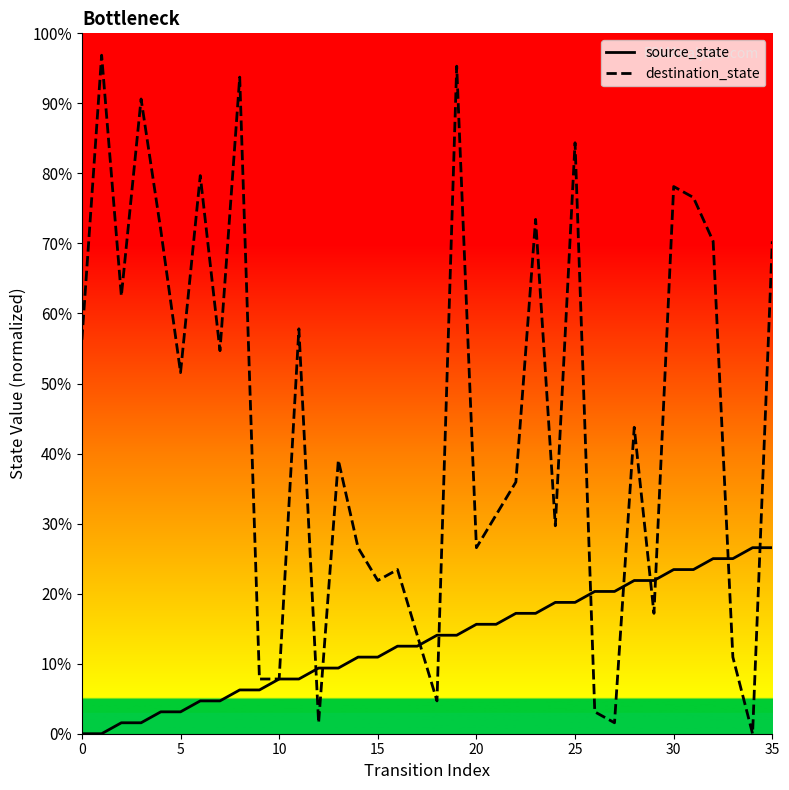

Is it true that destination_state equals 125.2 at 30?

False